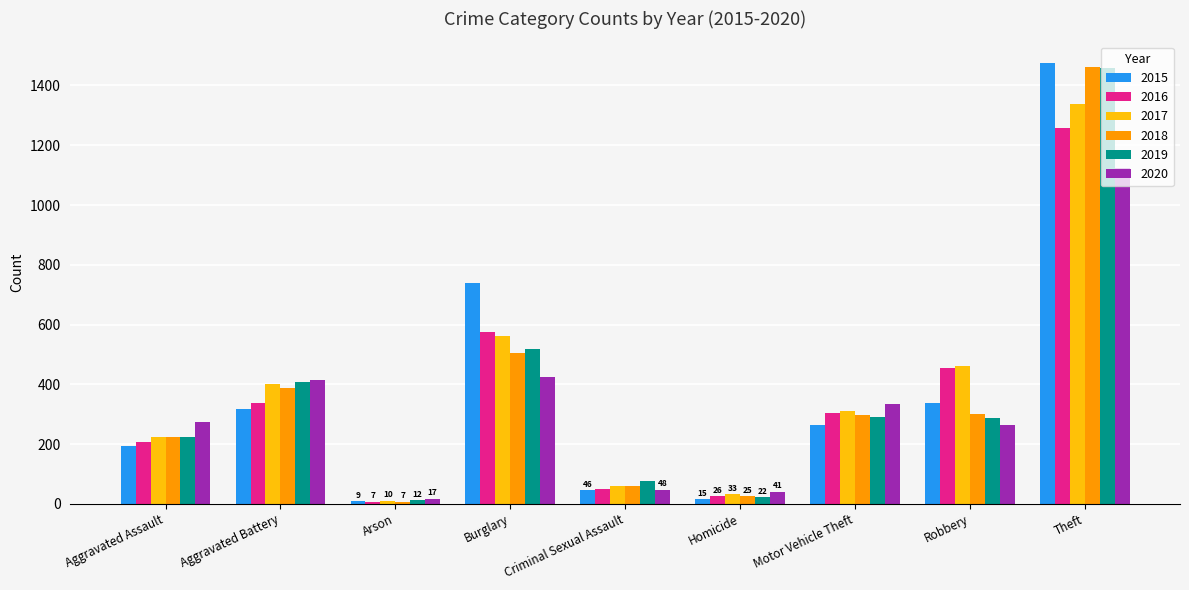

What is the smallest value displayed?

7